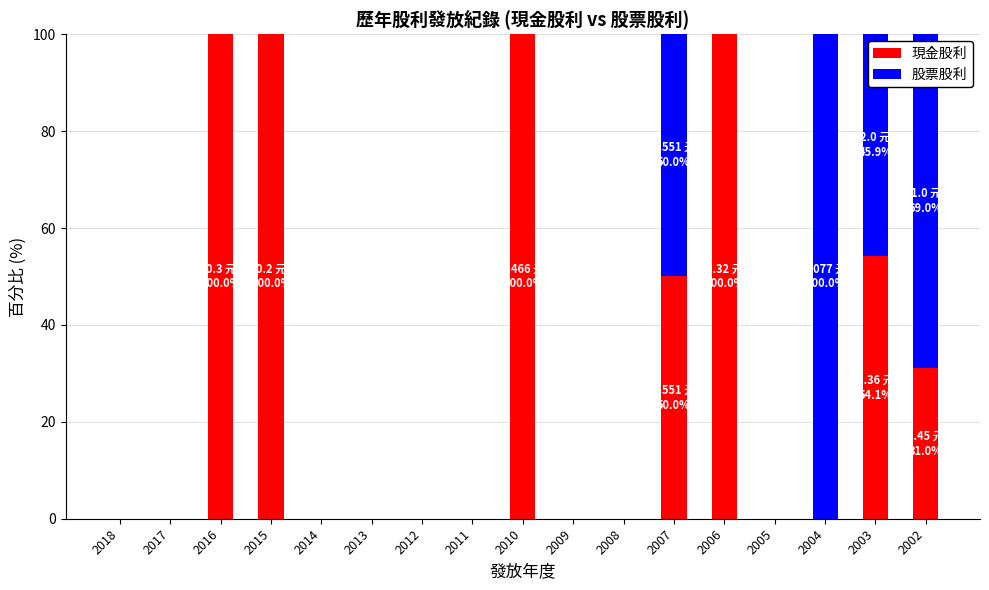

Where is 現金股利 nearest to the value 50?

2007